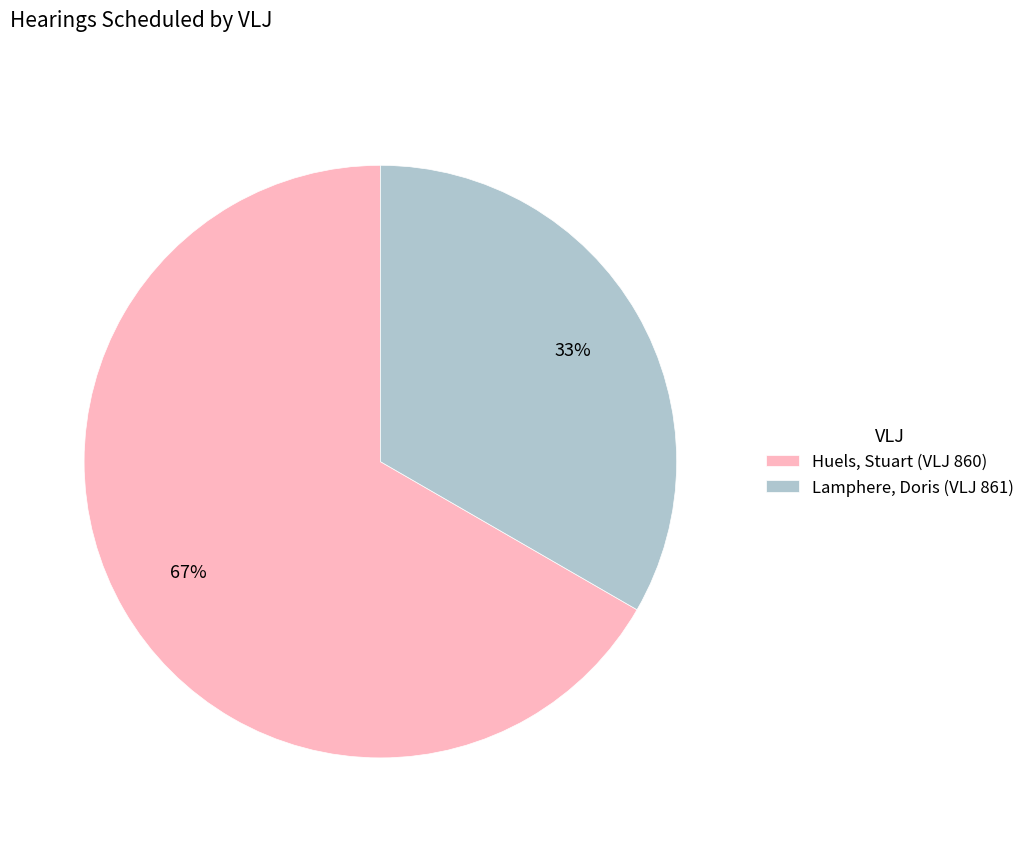

Is there any slice that represents more than half of the pie?

Yes